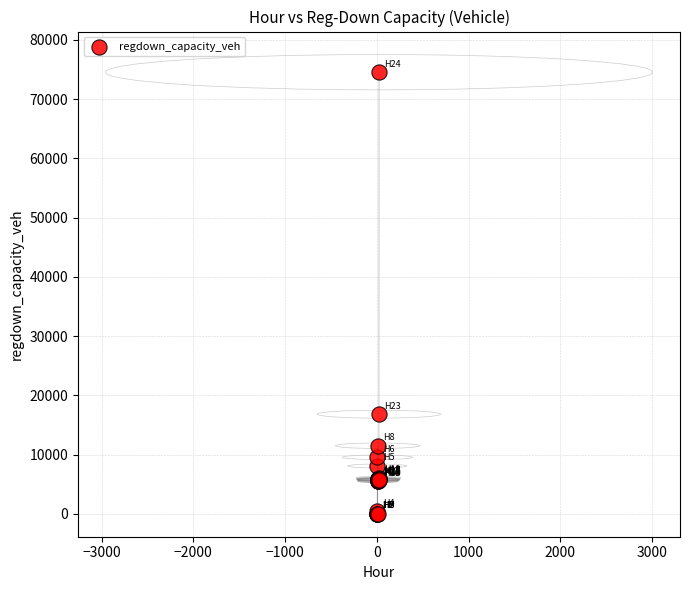

What Y value in the scatter plot is closest to 37279?

16812.3